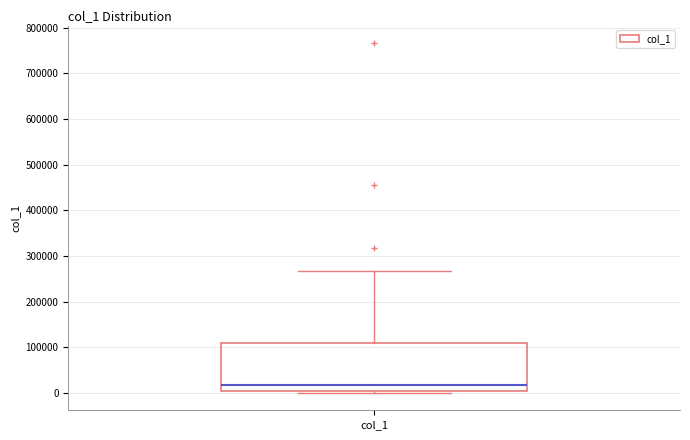

Read this box plot against the y-axis: the position of the median line, the range covered by the box, and the ends of both whiskers. The values are not printed on the chart, so give them approximately, as read against the axis.

median 20000, box 0 to 110000, whiskers 0 (just below the box's lower edge) to 270000